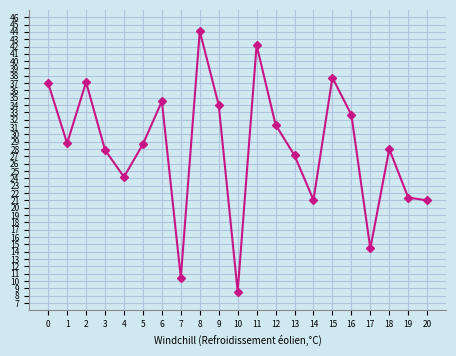

What is the smallest value displayed?

8.5